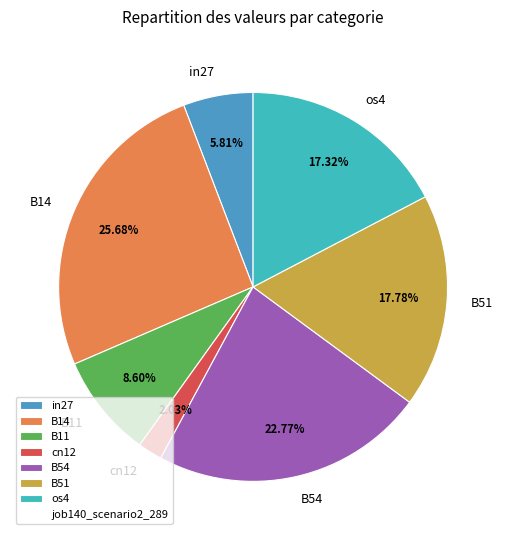

How many slices are in this pie chart?

7